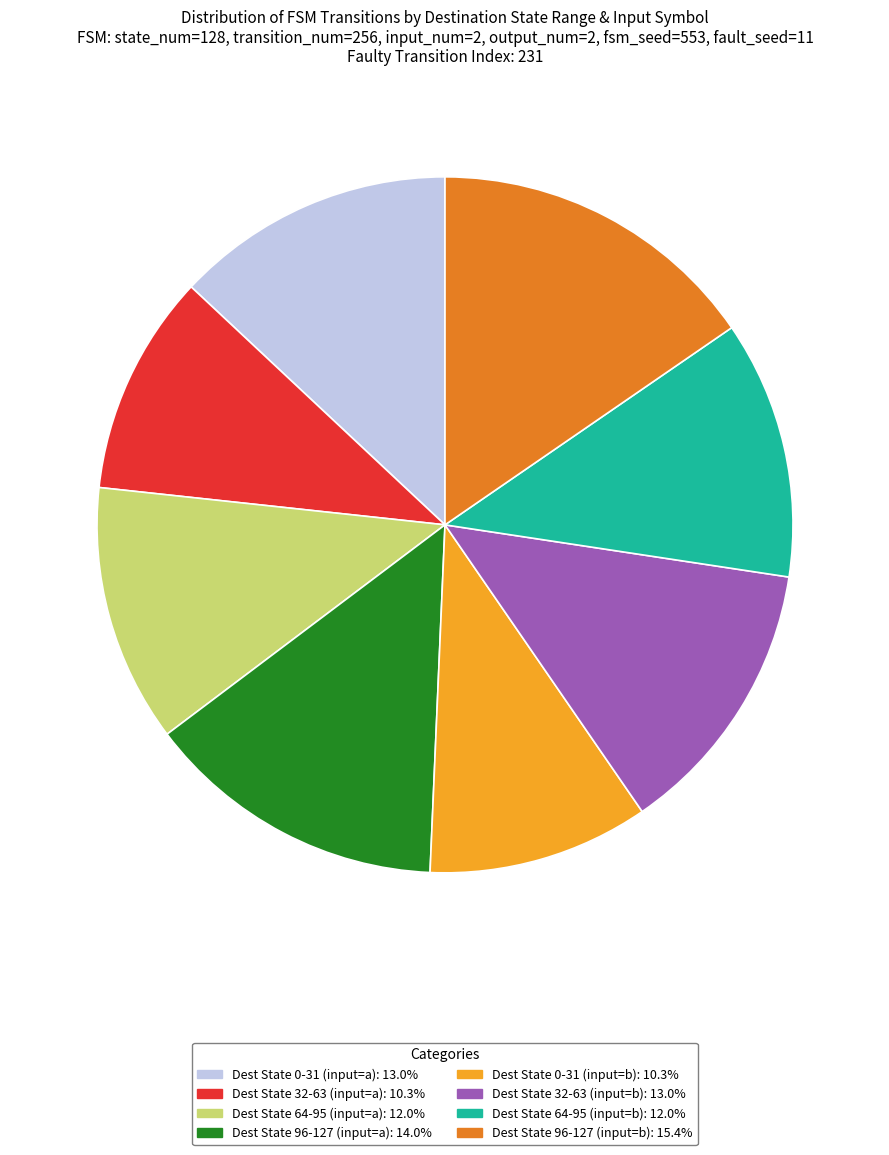

Combined, do Dest State 0-31 (input=a): 13.0% and Dest State 96-127 (input=b): 15.4% account for over 50%?

No